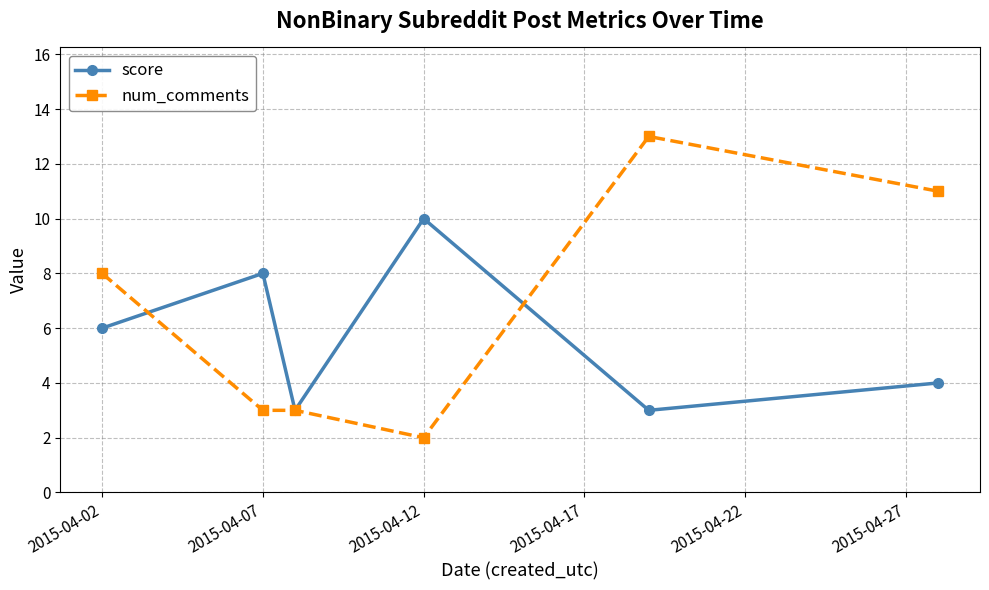

Reading left to right, list all the values displayed in this chart.

score: 6	8	3	10	3	4
num_comments: 8	3	3	2	13	11